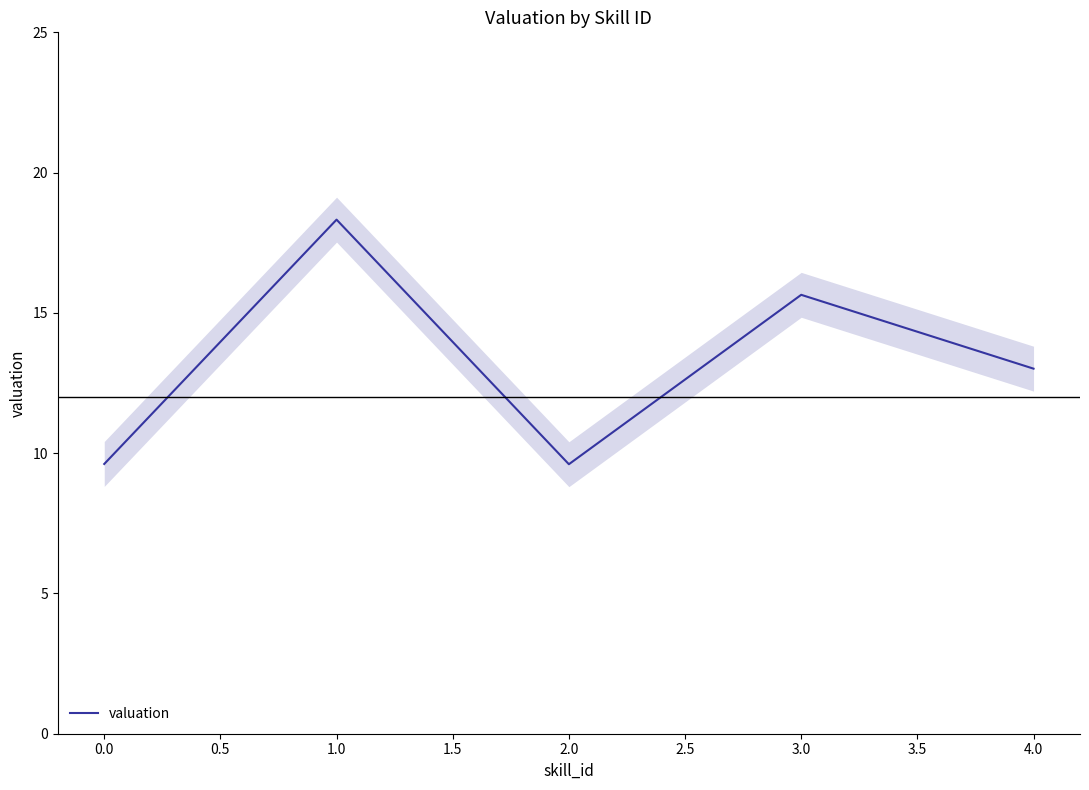

True or false: valuation has a value of 9.6 at 0.0.

True